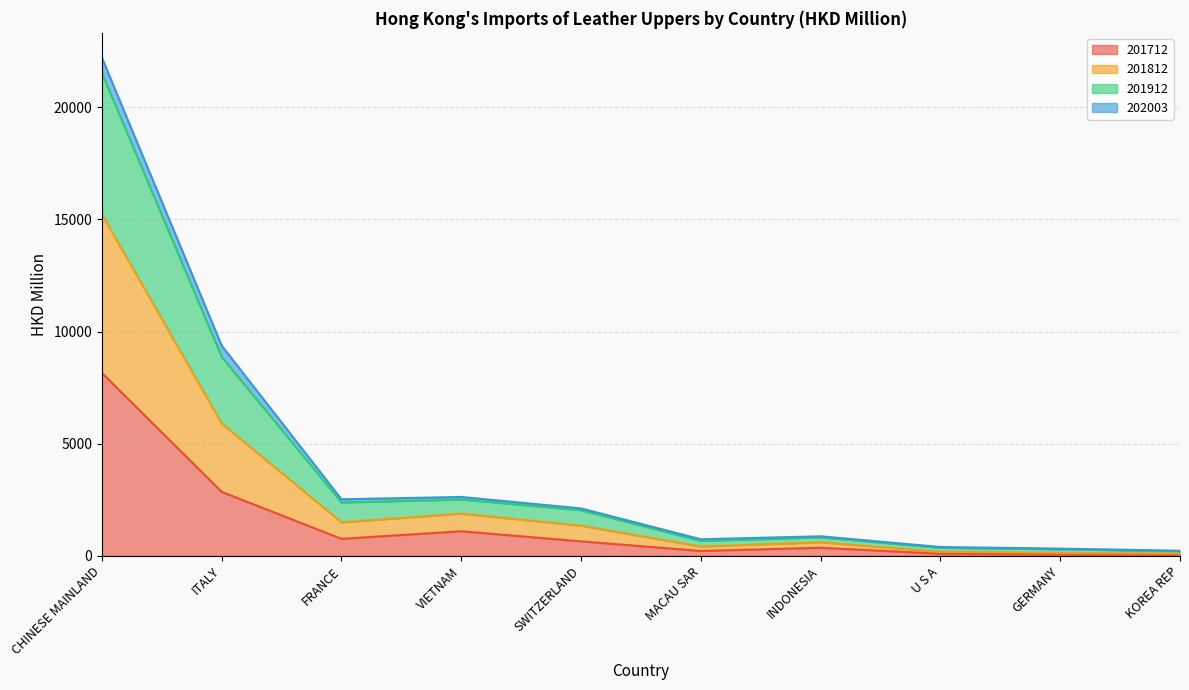

Which series changed the most between ITALY and KOREA REP?

201812